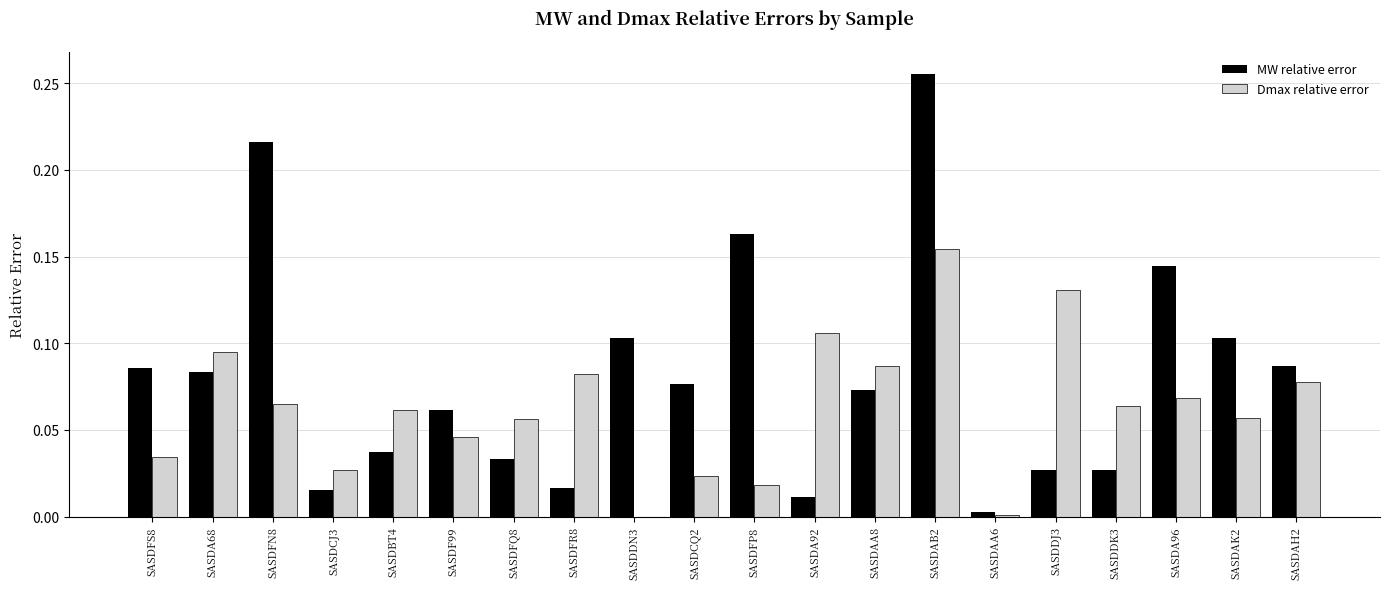

True or false: Dmax relative error has a value of 0.0 at SASDFQ8.

False